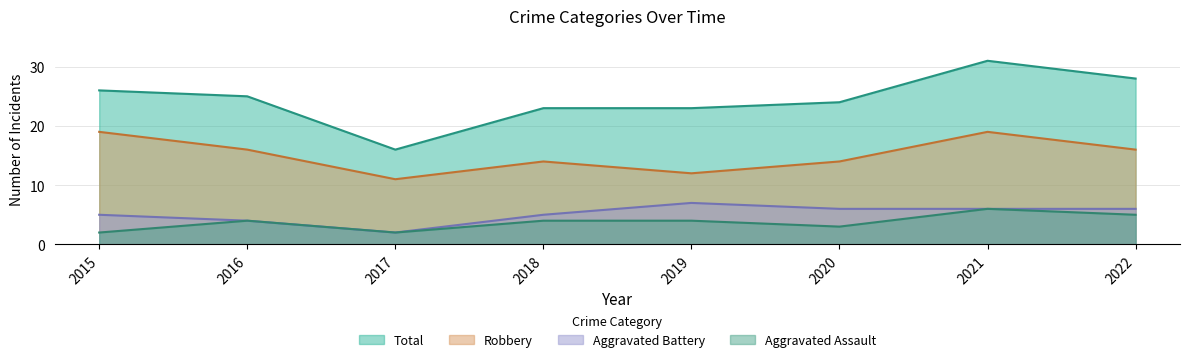

How many Robbery values are between 14 and 19?

6